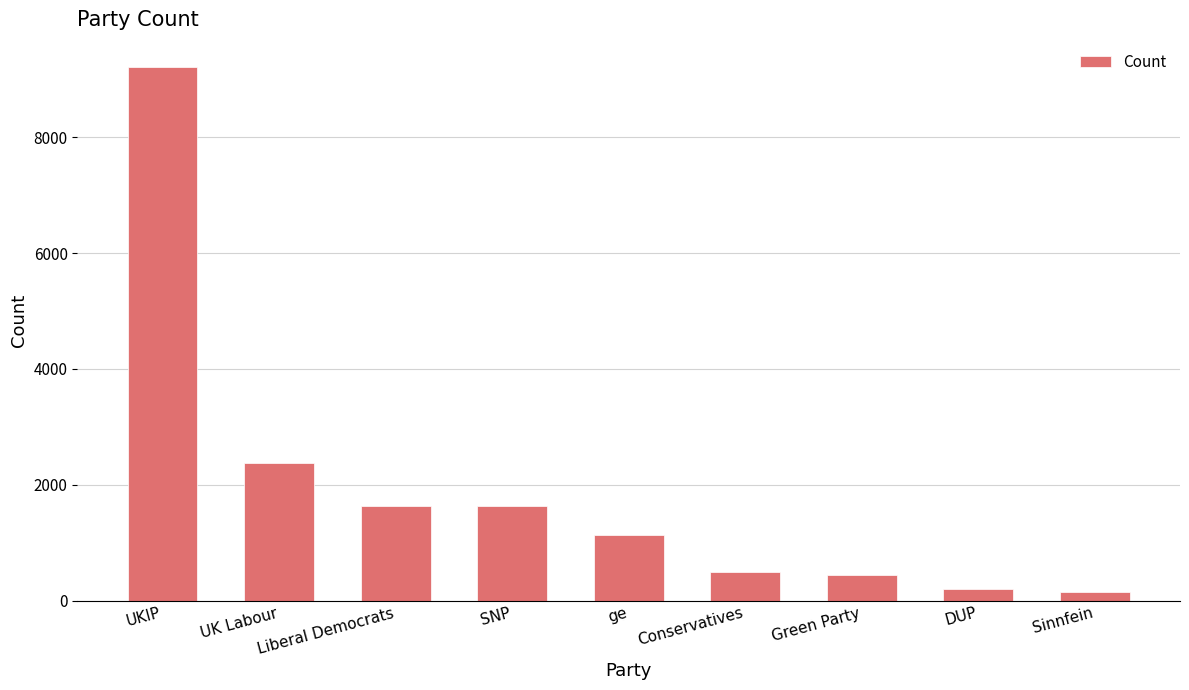

What is the greatest value displayed?

9220